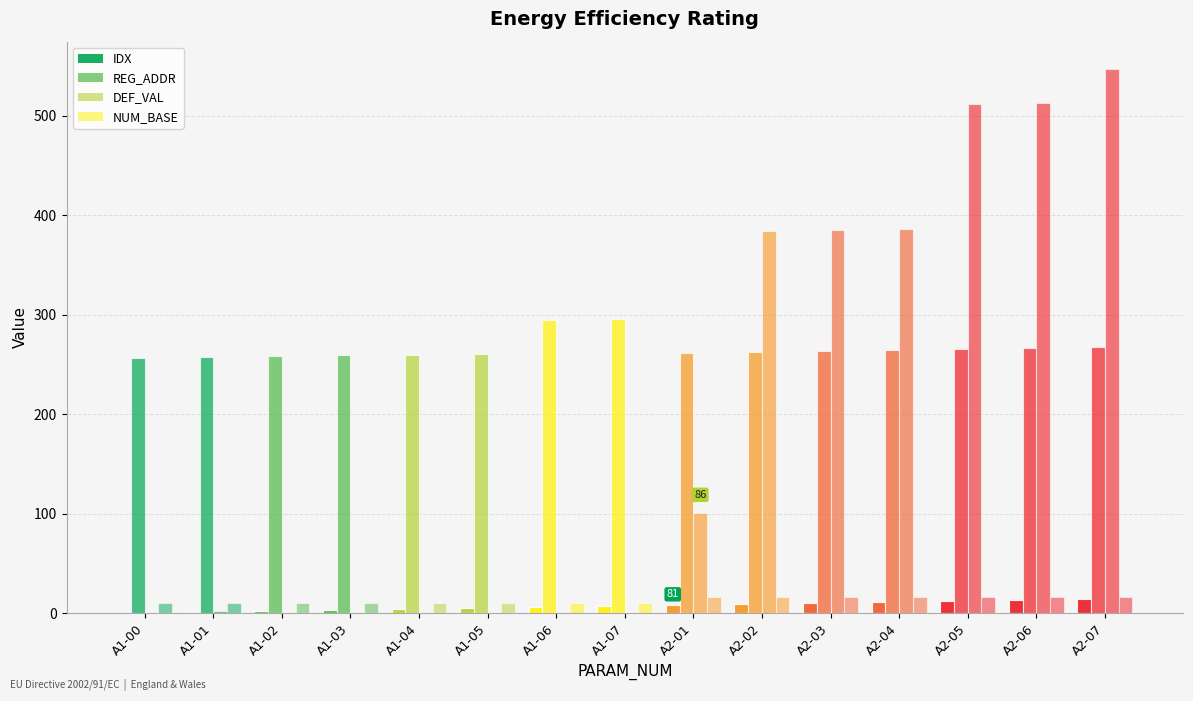

What is the average value of the DEF_VAL series?

189